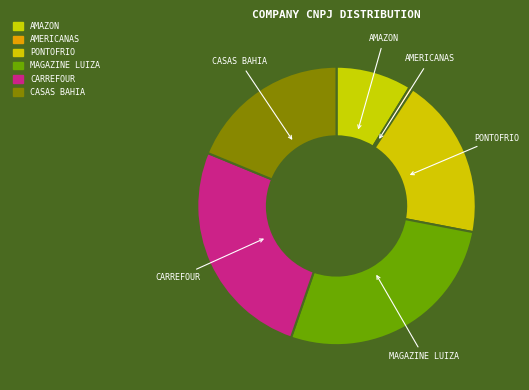

The PONTOFRIO slice represents 19% of the pie. True or false?

True